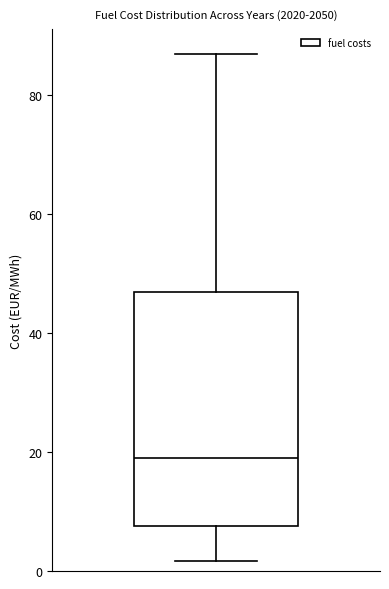

Where does the median line of the box sit on the y-axis? The values are not printed on the chart, so give them approximately, as read against the axis.

18